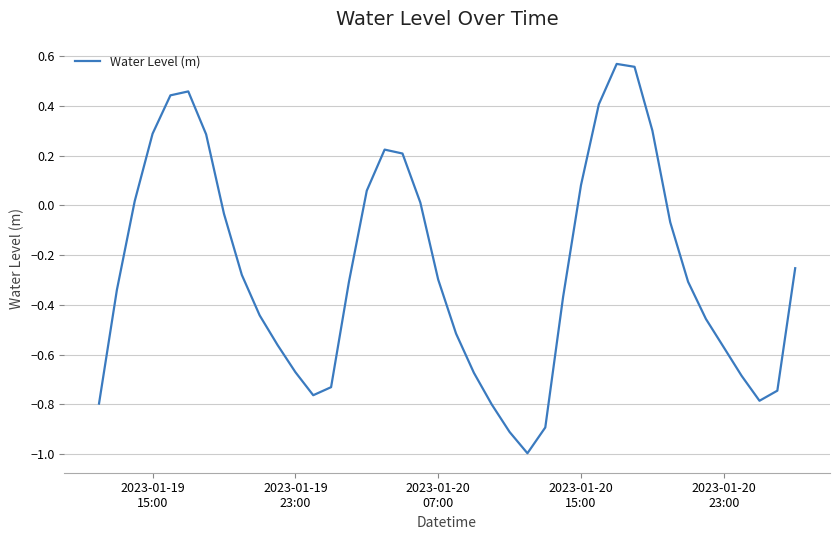

Does the chart have visible grid lines?

Yes